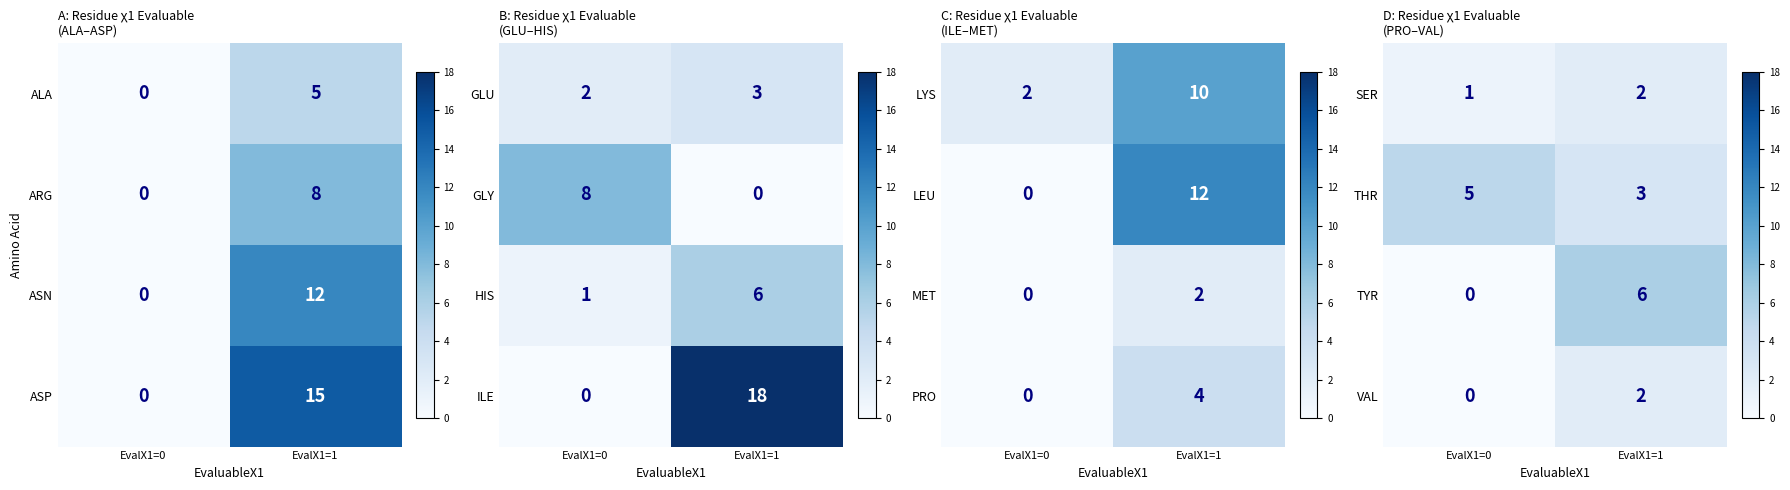

How many SER values are between 1 and 2?

2